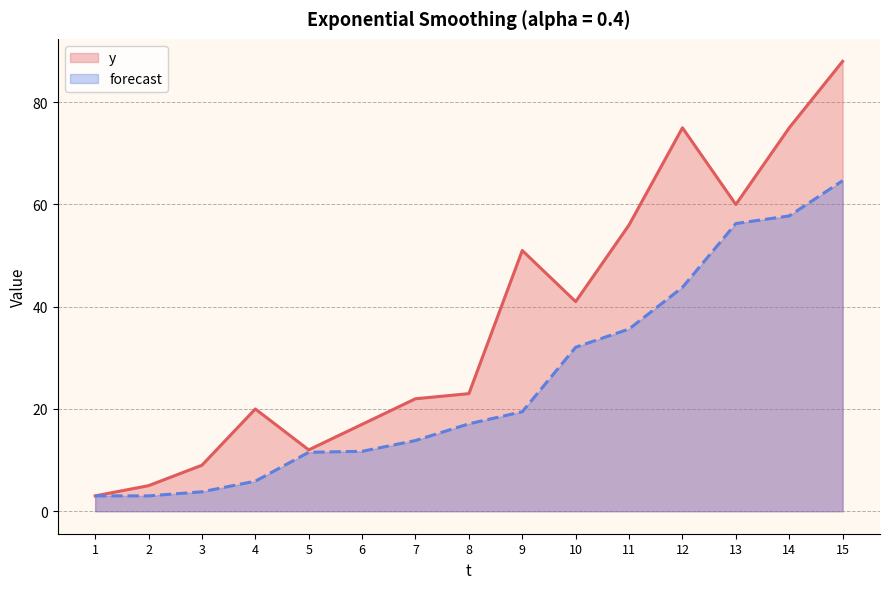

What is the difference between the forecast values at 5 and 1?

8.5